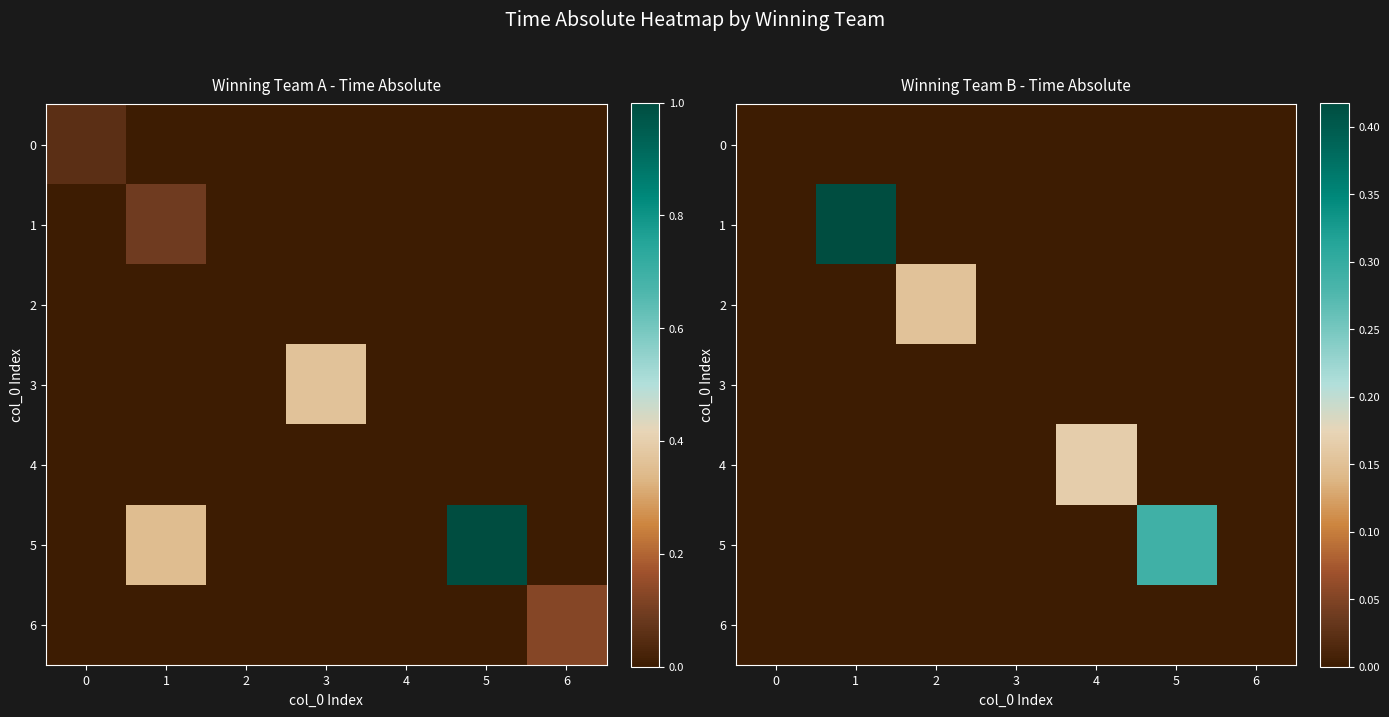

Is it true that 5 equals 0.0 at 4?

True